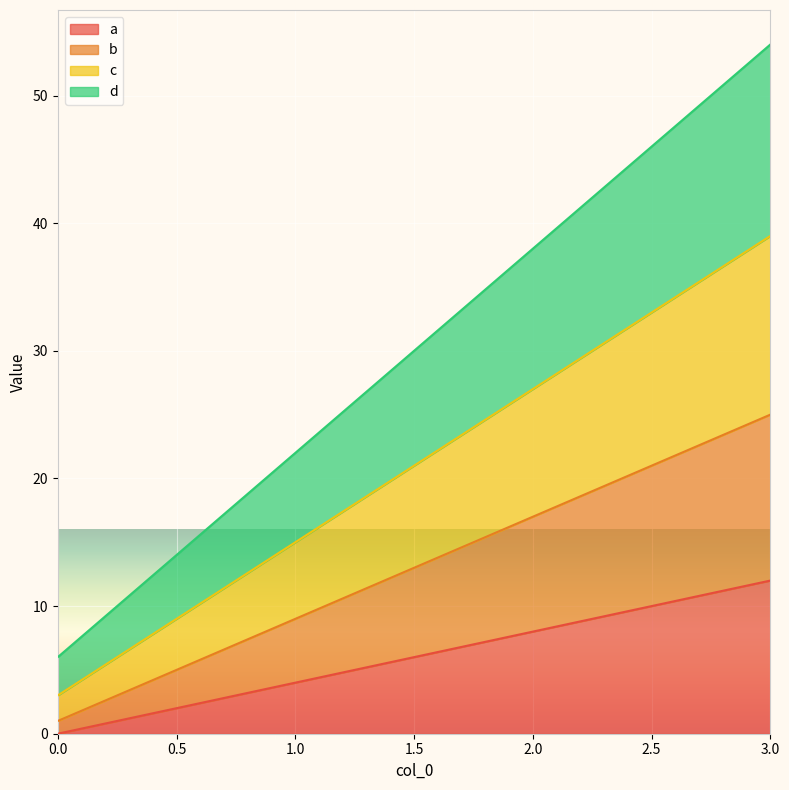

Between 0 and 1, which is larger?

1